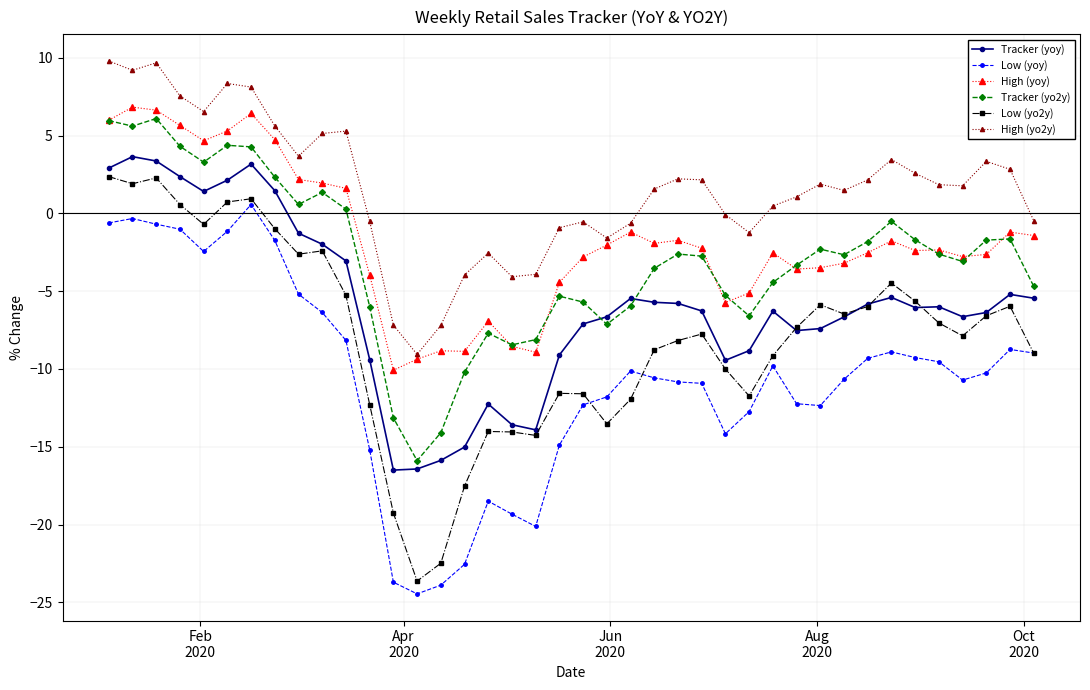

What is the highest value of the Tracker (yo2y) series?

6.1